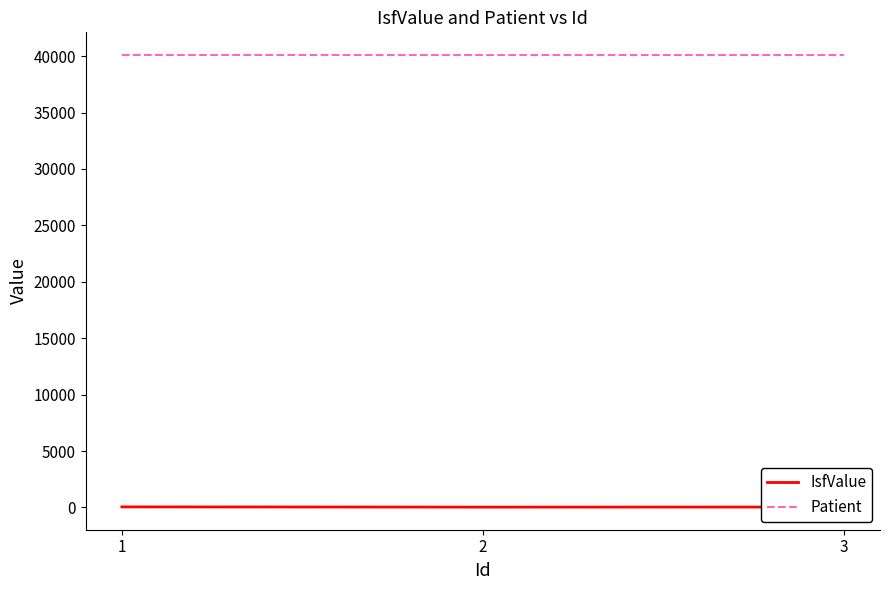

The value of Patient at 1 is 13874. True or false?

False